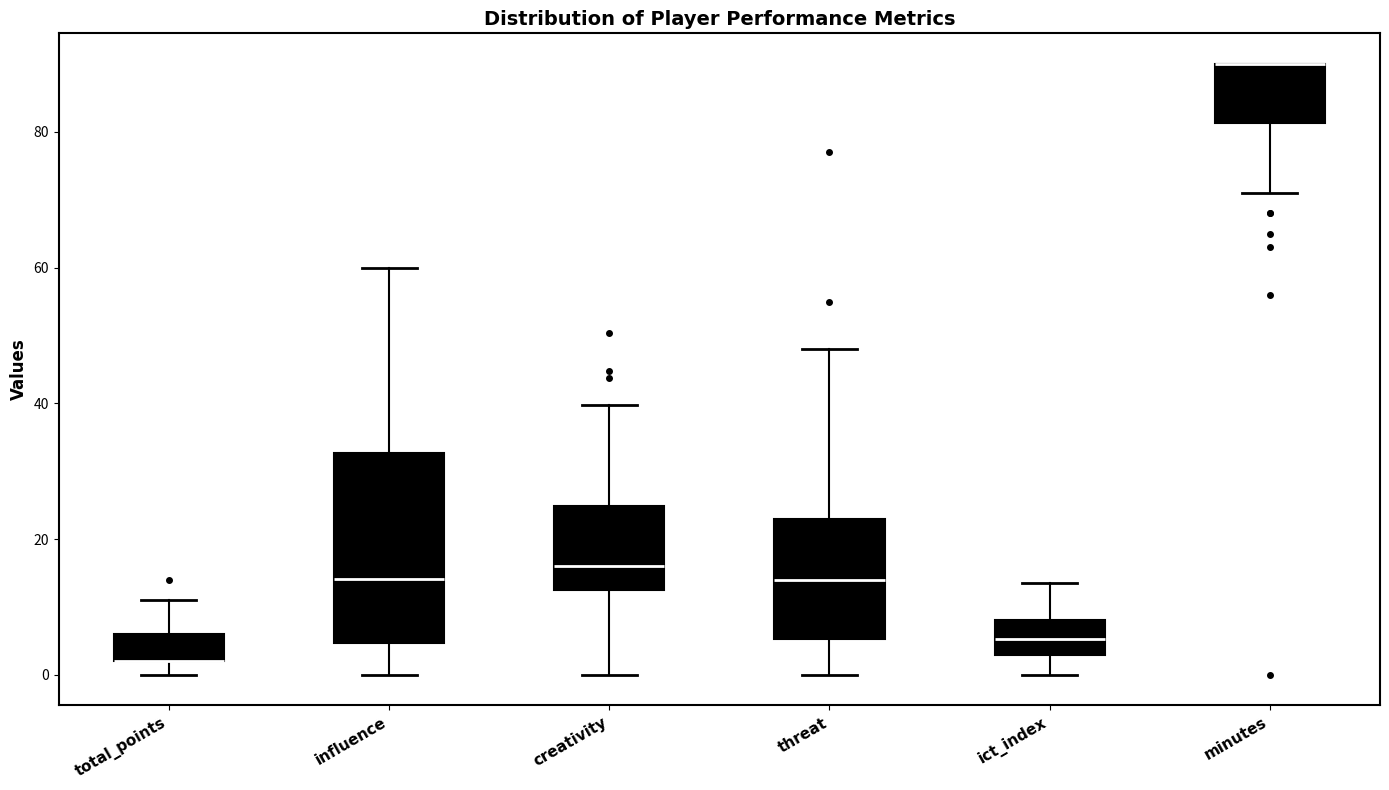

Where is the upper edge of the box for creativity on the y-axis? The values are not printed on the chart, so give them approximately, as read against the axis.

24